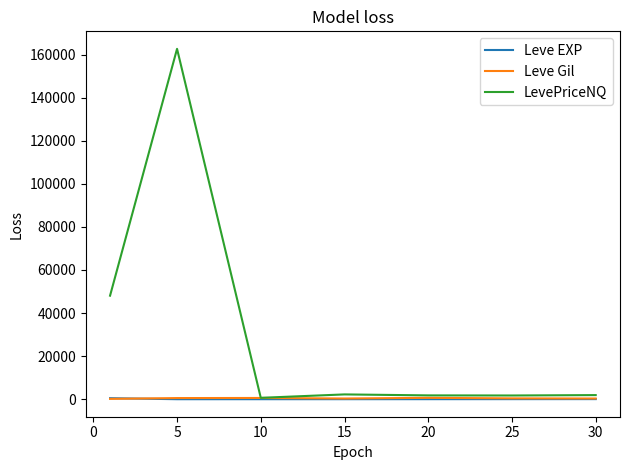

Which series has the largest total across all categories?

LevePriceNQ